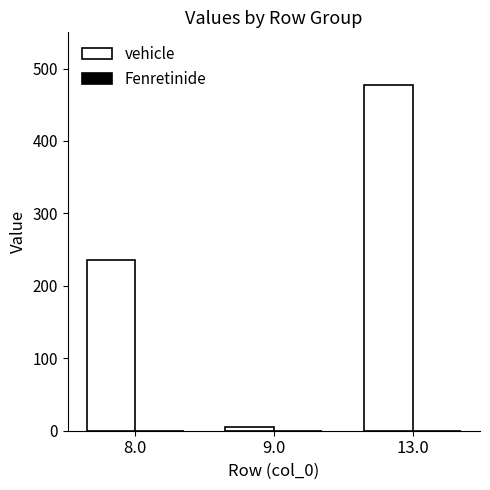

Which label corresponds to the largest value in the chart?

13.0